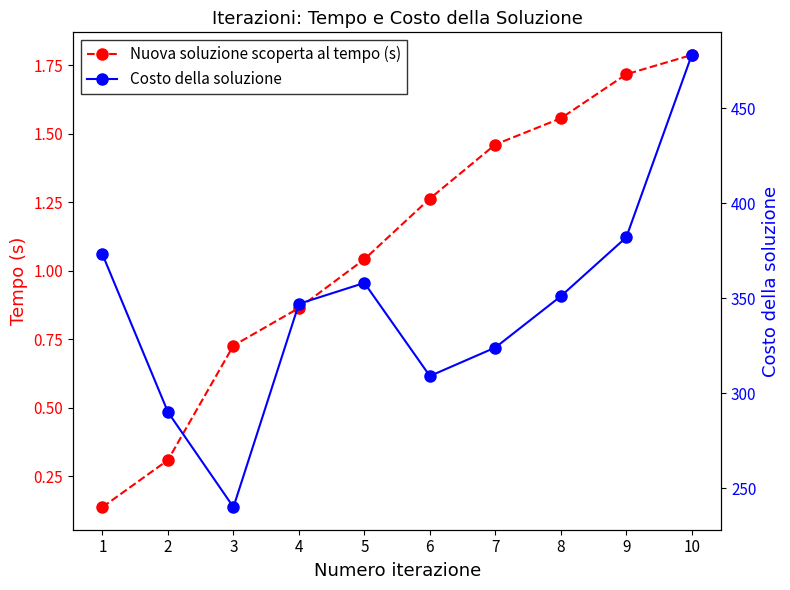

What is the difference between the second highest and minimum values in the Nuova soluzione scoperta al tempo (s) series?

1.6